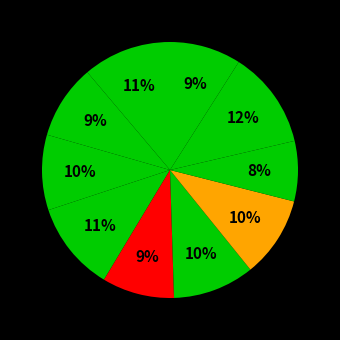

How many segments does this pie chart have?

10